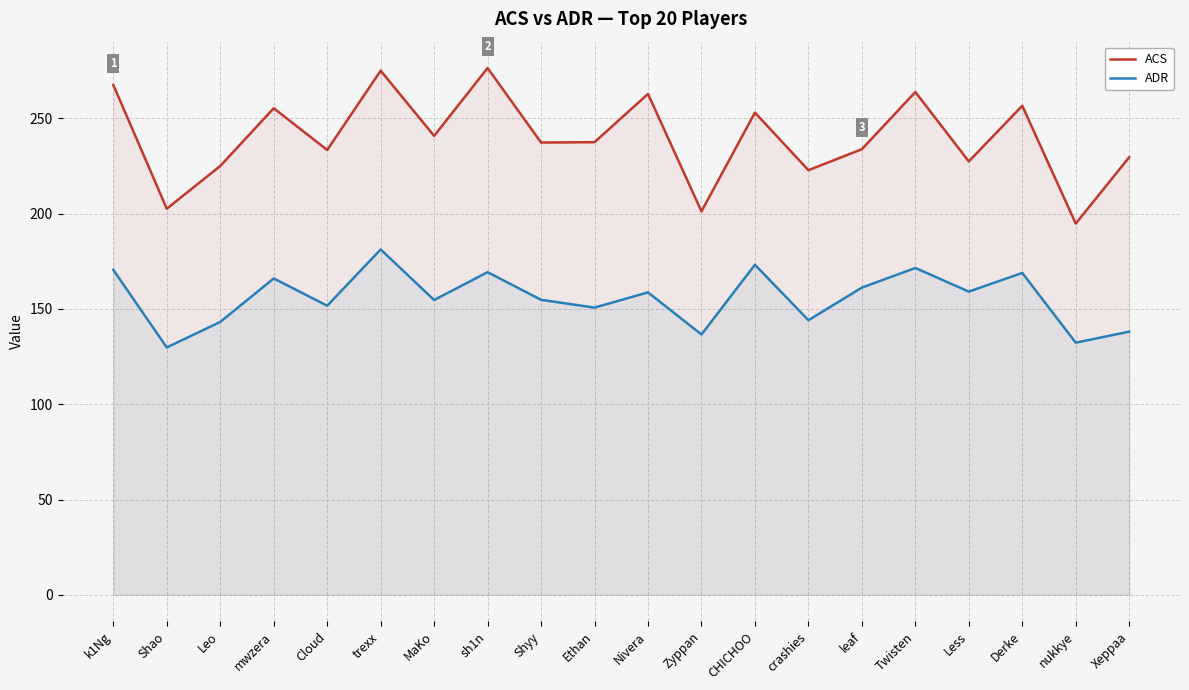

In ADR, how many points are higher than both neighbors (excluding endpoints)?

7